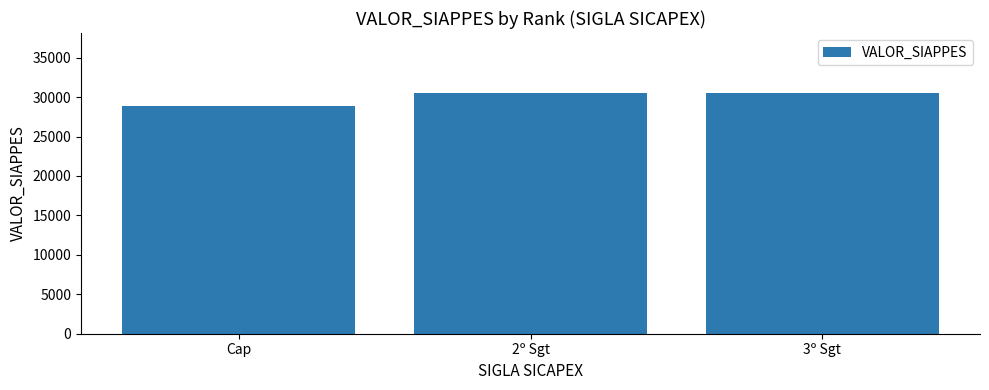

What is the label of the 3rd bar from the right?

Cap